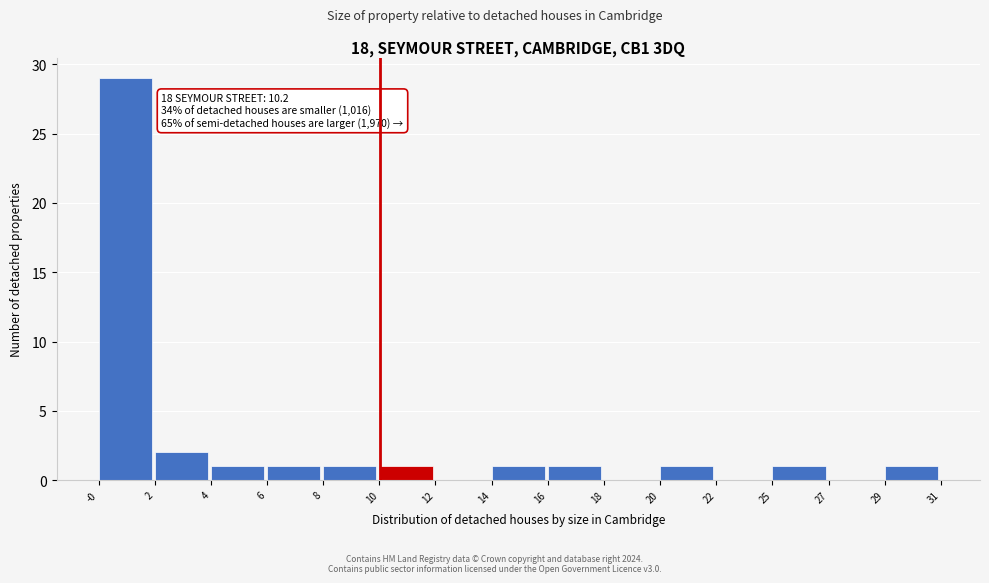

Reading left to right, transcribe all the data shown in this chart.

-0=29	2=2	4=1	6=1	8=1	10=1	12=0	14=1	16=1	18=0	20=1	22=0	25=1	27=0	29=1